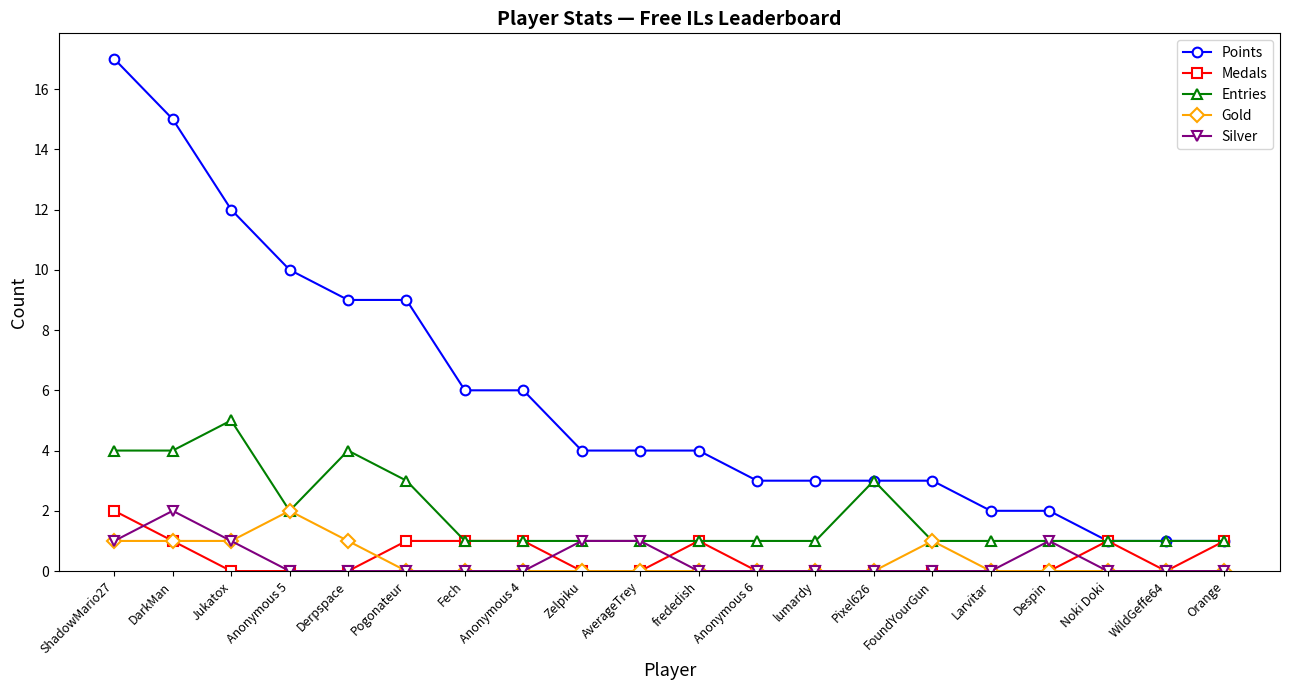

What is the value of the Points point at the 7th from the left?

6